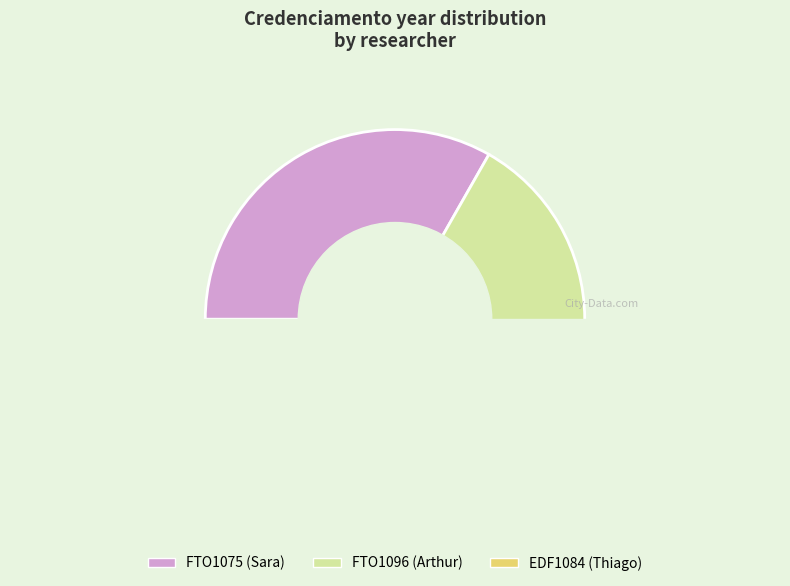

How many slices are in this pie chart?

3